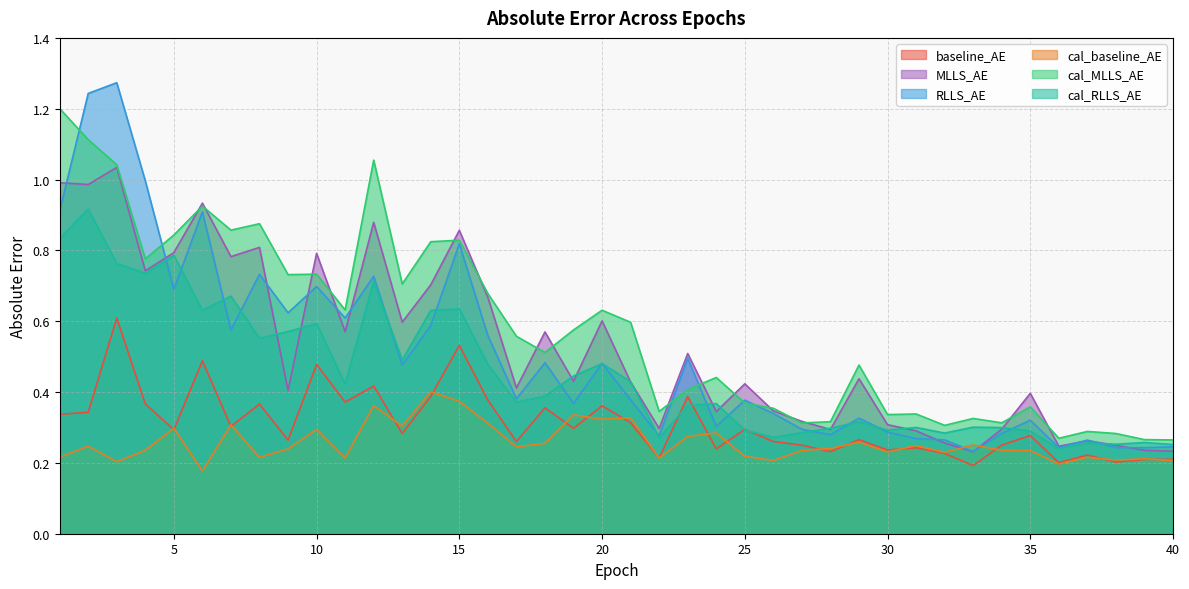

In cal_baseline_AE, how many points are lower than both neighbors (excluding endpoints)?

13